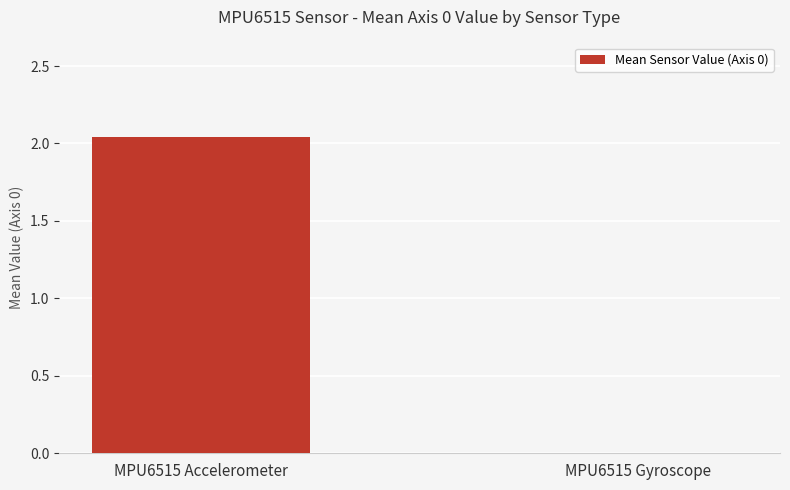

Which category has the highest value across all series?

MPU6515 Accelerometer